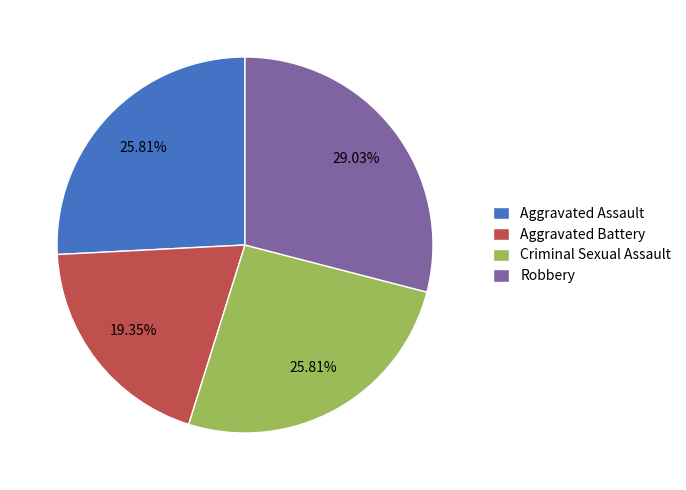

Does Criminal Sexual Assault account for over 50% of the chart?

No